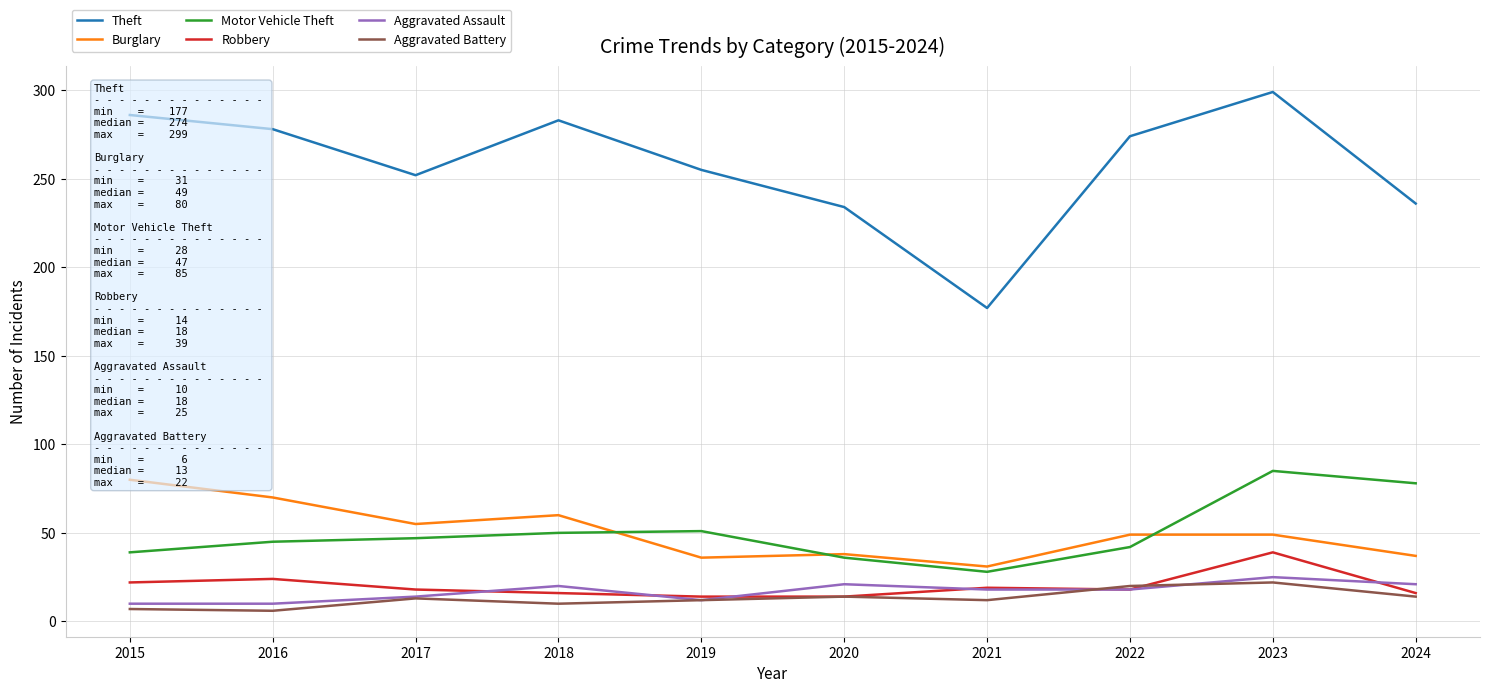

What is the sum of the Burglary values at 2023 and 2020?

87